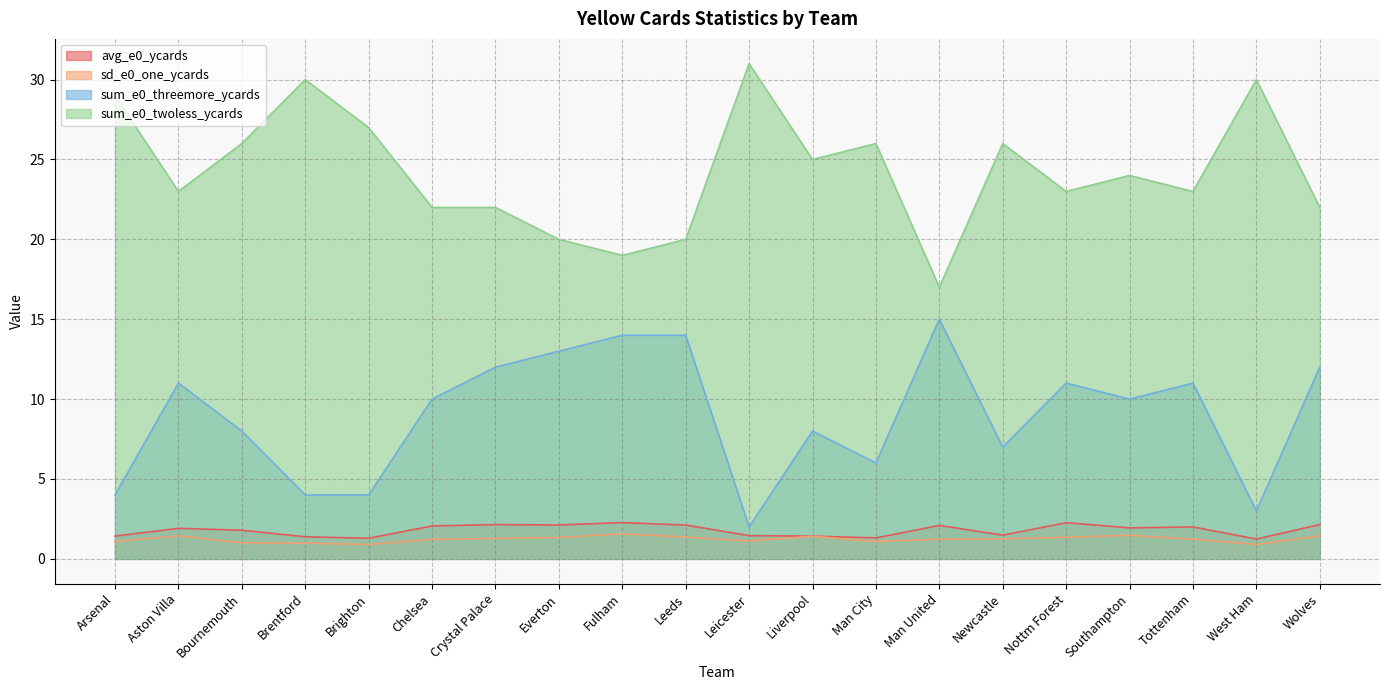

Between Aston Villa and Newcastle, which is larger?

Aston Villa